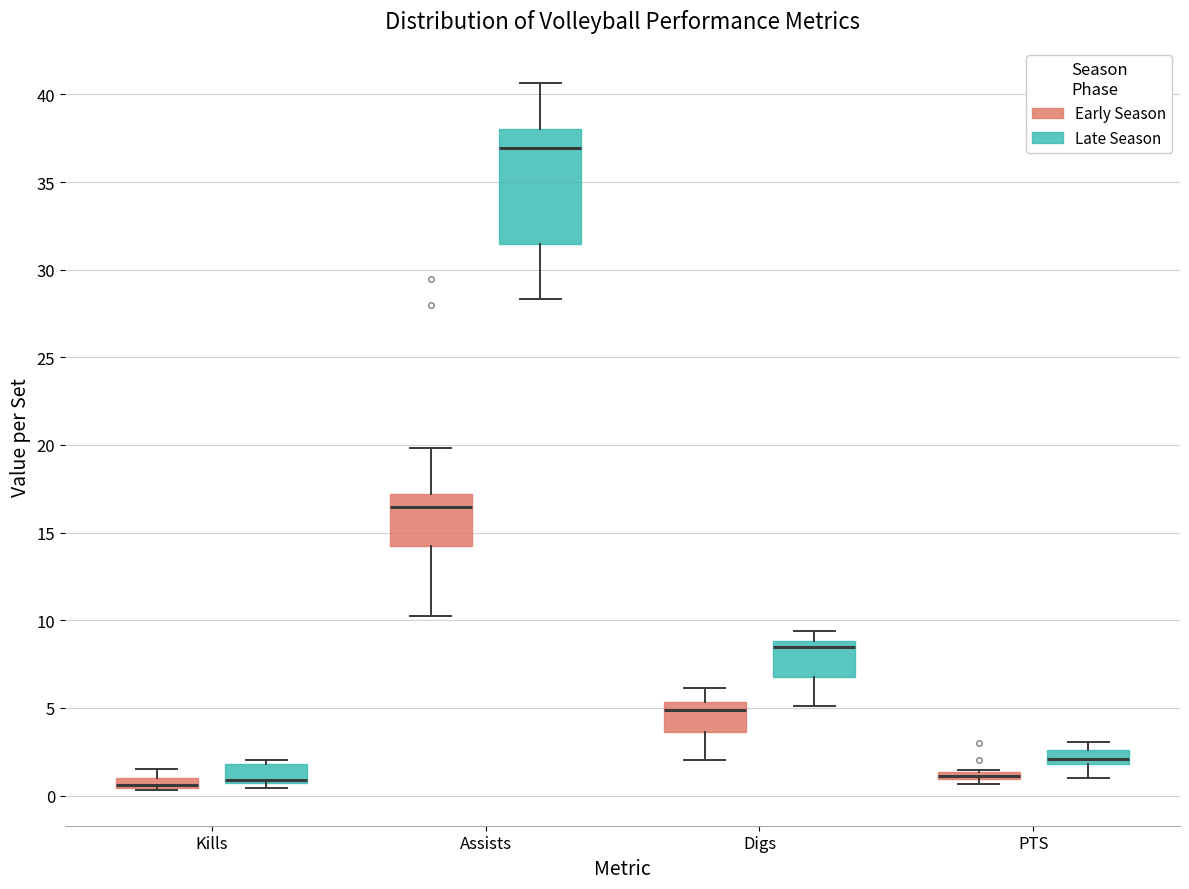

Comparing the boxes themselves (not the whiskers), which one is the tallest?

Assists (Late Season)